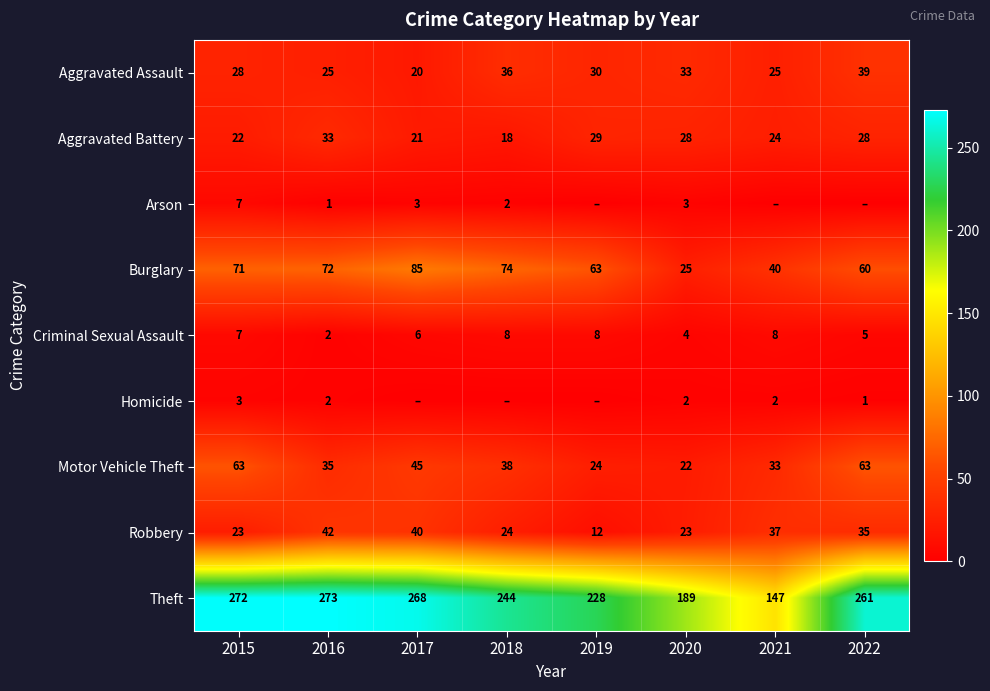

At how many categories does at least one series exceed 74?

8